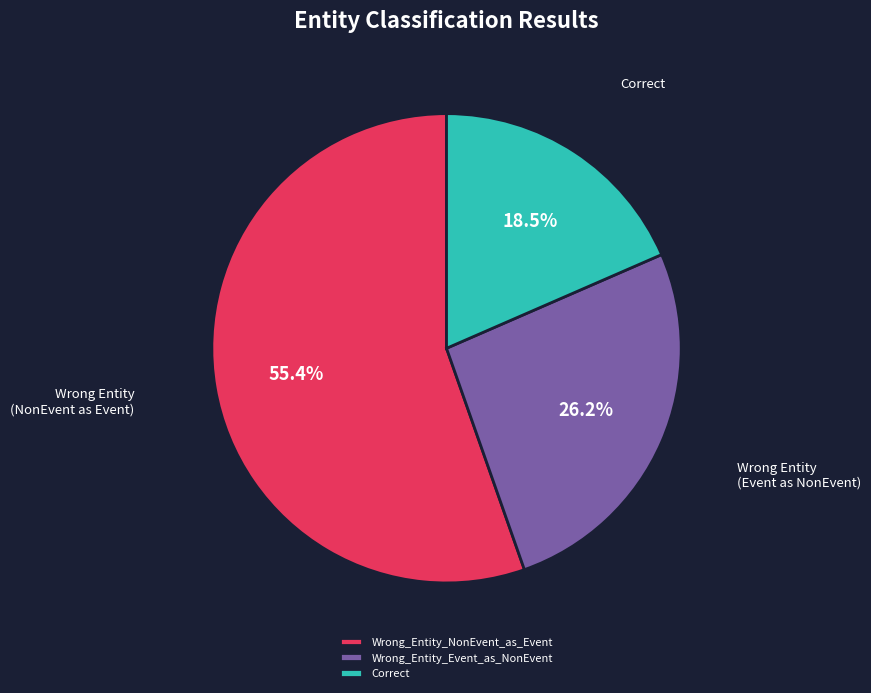

Is Wrong_Entity_NonEvent_as_Event the majority of the pie?

Yes